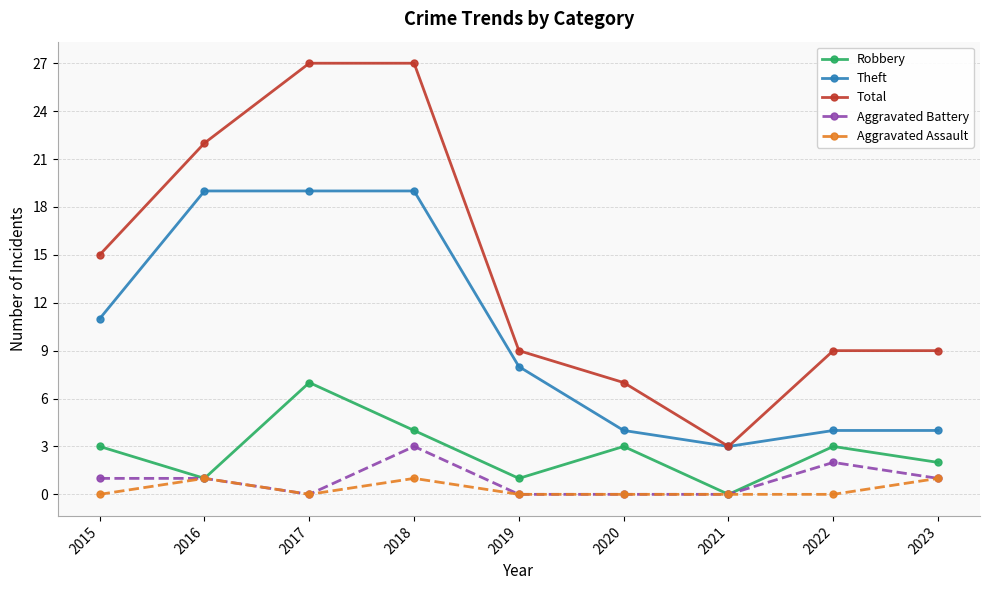

At 2018, list the series in order from smallest to largest.

Aggravated Assault, Aggravated Battery, Robbery, Theft, Total